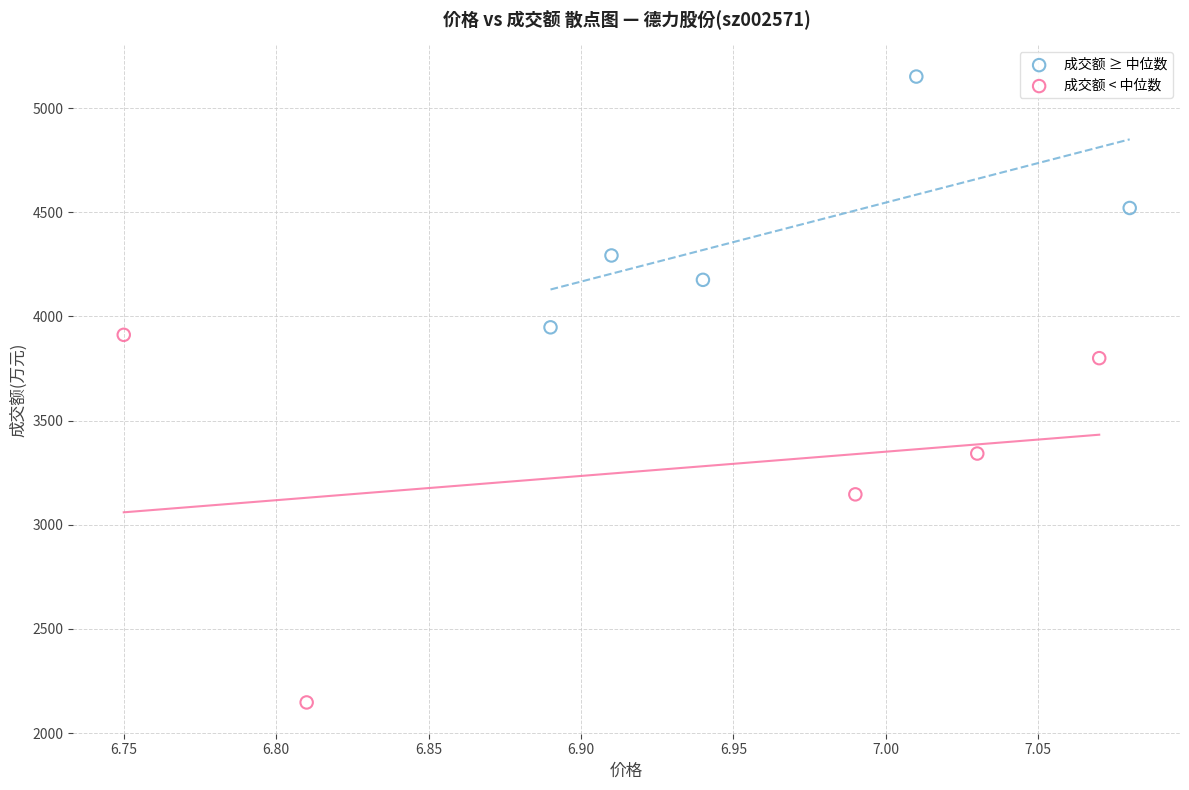

Which series reaches the minimum Y coordinate?

成交额 < 中位数